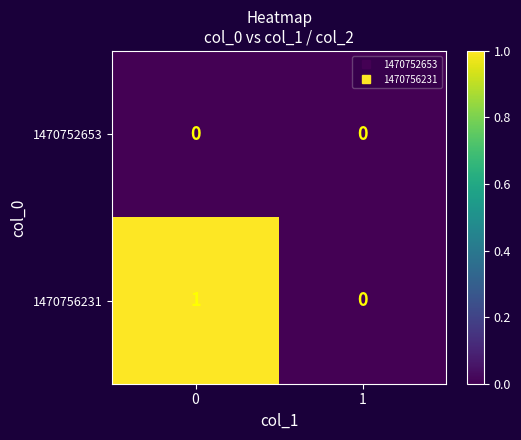

List the series in order of their overall mean, lowest first.

1470752653, 1470756231